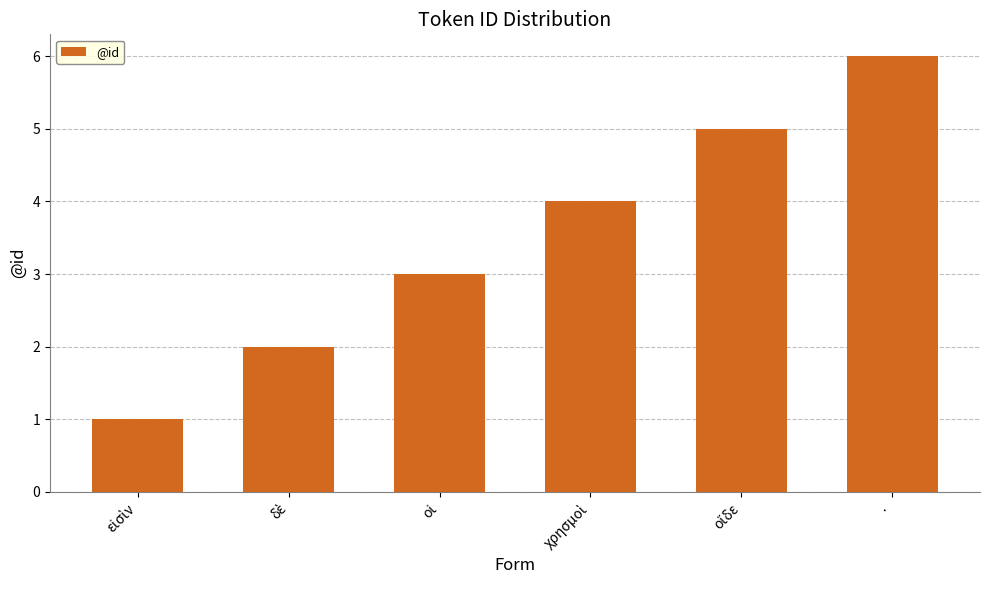

What position from the left is ·?

6